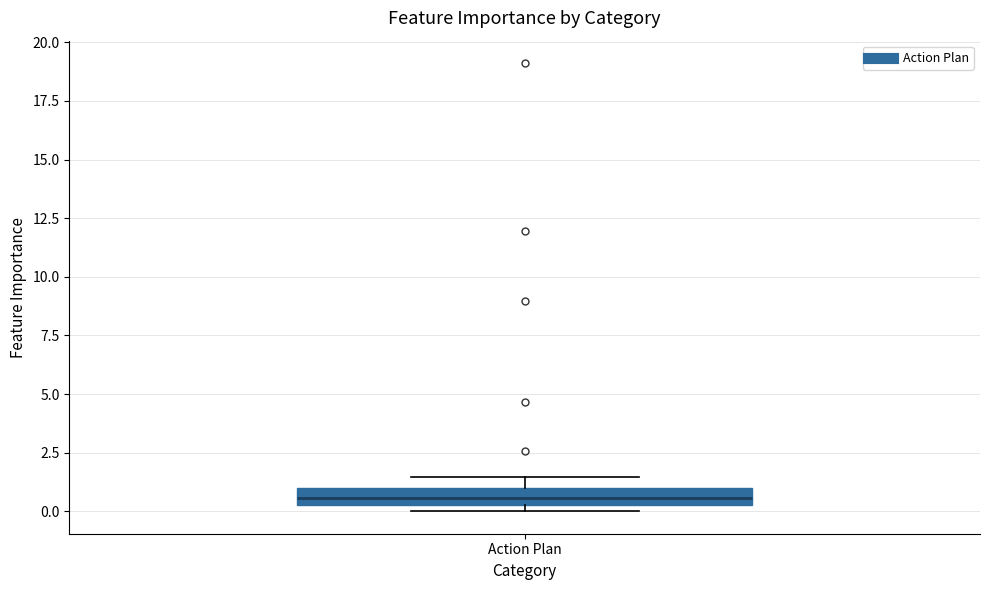

Where is the lower edge of the box for Action Plan on the y-axis? The values are not printed on the chart, so give them approximately, as read against the axis.

0.5